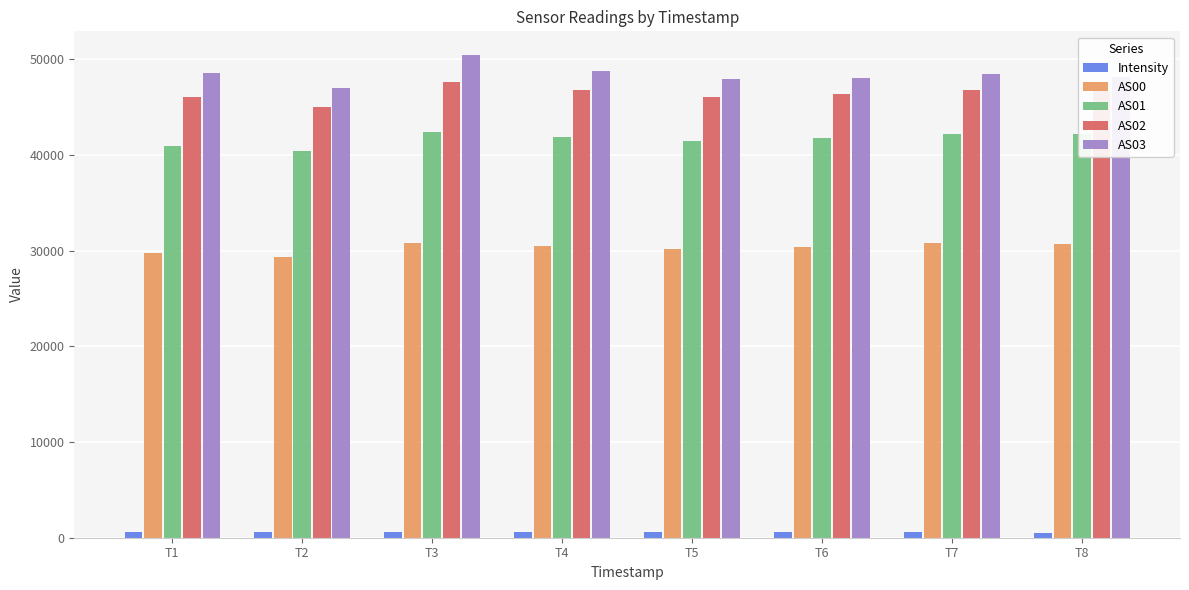

What is the sum of all AS02 values?

371602.0